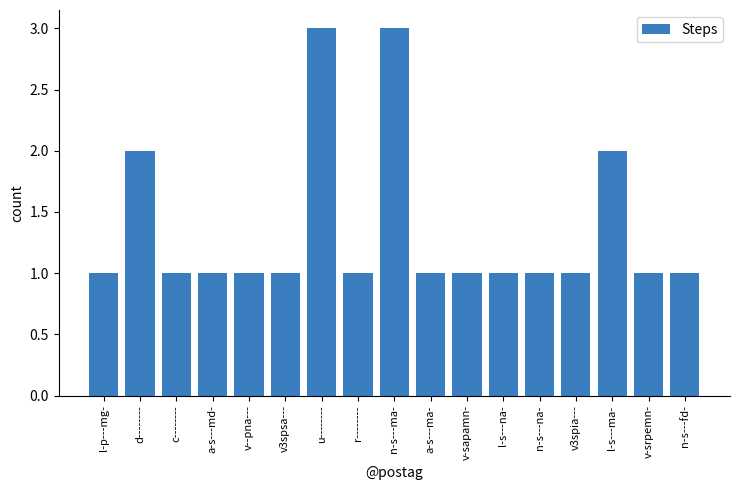

What is the sum of the values at c-------- and l-s---na-?

2